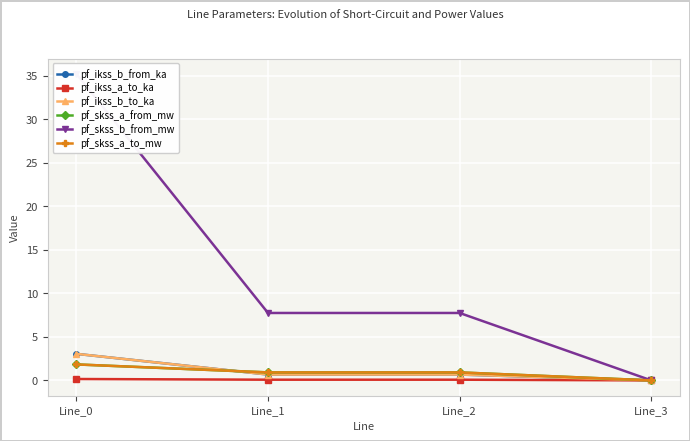

What is the sum of the pf_ikss_a_to_ka values at Line_1 and Line_0?

0.2